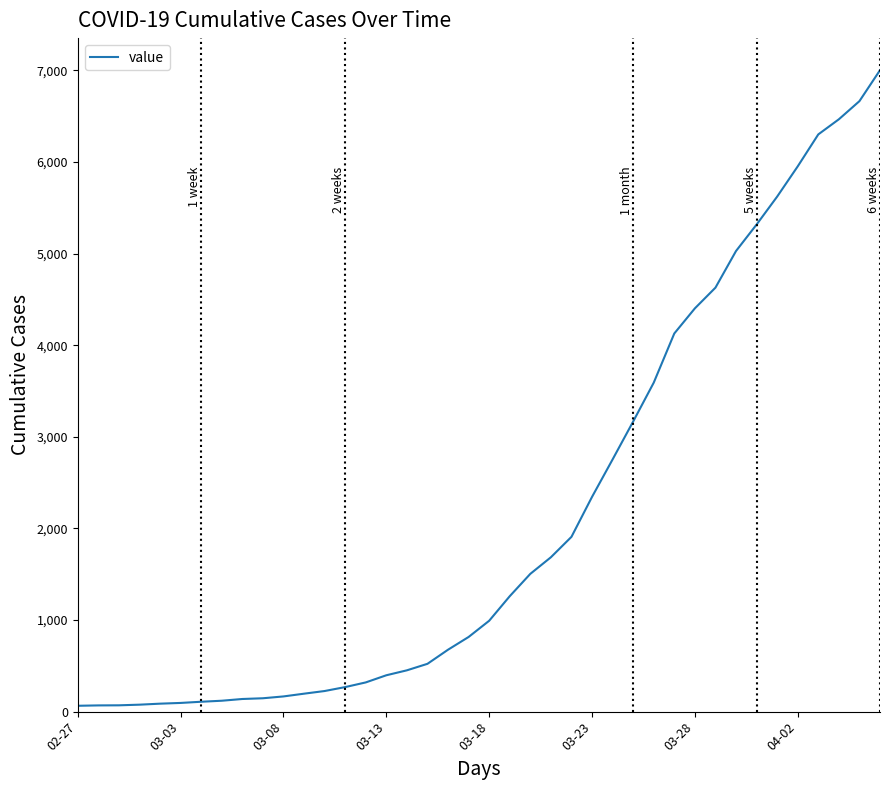

What is the greatest value displayed?

7002